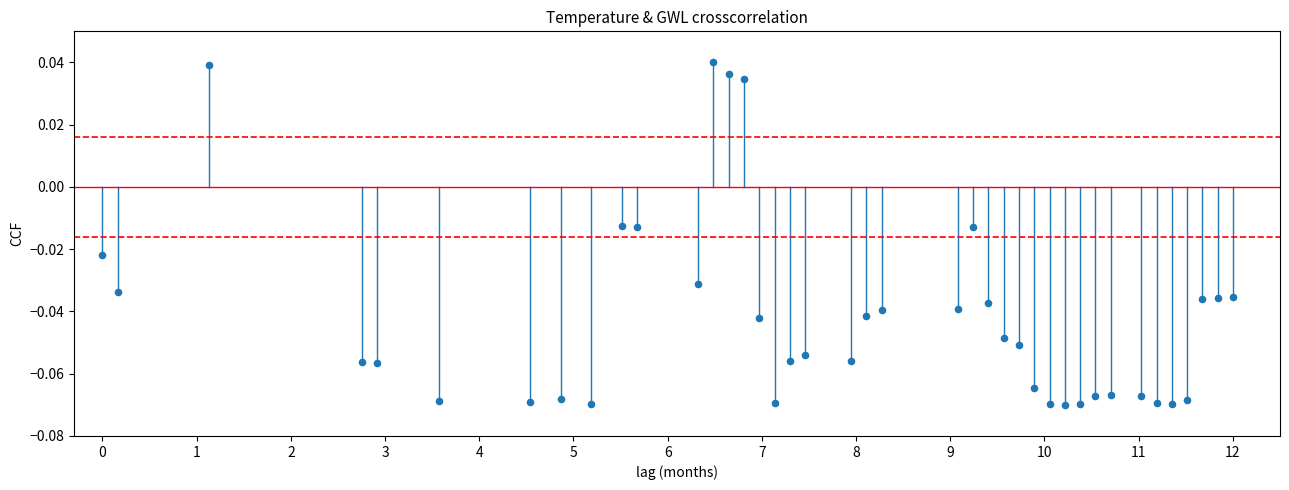

What is the range of X values (max minus min)?

12.0